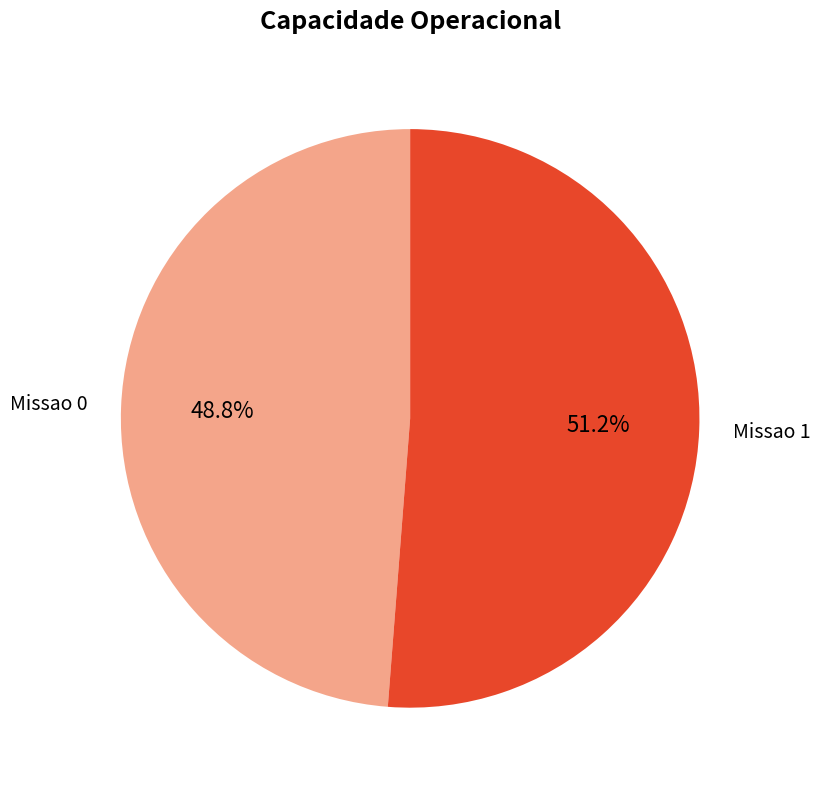

Rank the categories by value from highest to lowest.

Missao 1, Missao 0